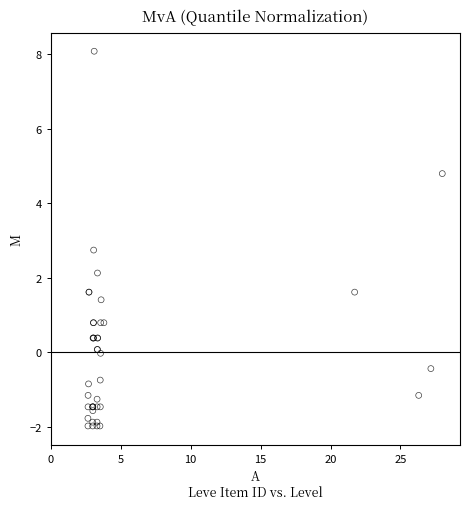

What Y value in the scatter plot is closest to 3?

2.7